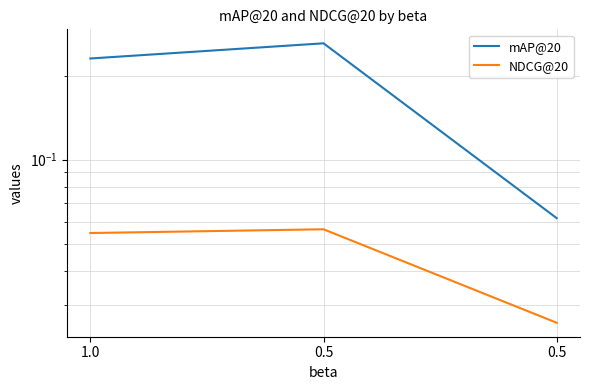

Between 0.5 and 0.5, which series saw the biggest shift?

mAP@20